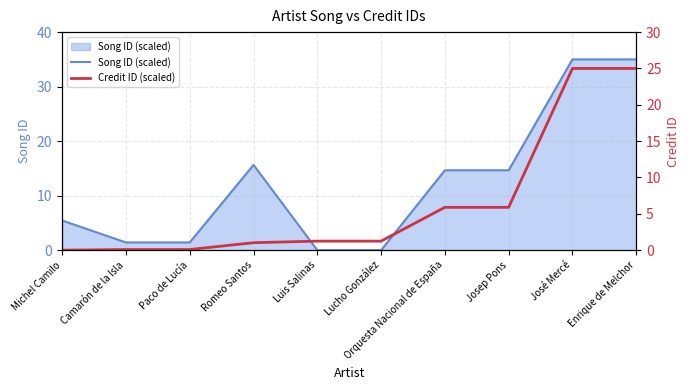

Reading left to right, transcribe all the data shown in this chart.

Song ID (scaled): Michel Camilo=5.4	Camarón de la Isla=1.4	Paco de Lucía=1.4	Romeo Santos=15.6	Luis Salinas=0.0	Lucho González=0.0	Orquesta Nacional de España=14.7	Josep Pons=14.7	José Mercé=35.0	Enrique de Melchor=35.0
Credit ID (scaled): Michel Camilo=0.0	Camarón de la Isla=0.1	Paco de Lucía=0.1	Romeo Santos=1.0	Luis Salinas=1.2	Lucho González=1.2	Orquesta Nacional de España=5.9	Josep Pons=5.9	José Mercé=25.0	Enrique de Melchor=25.0